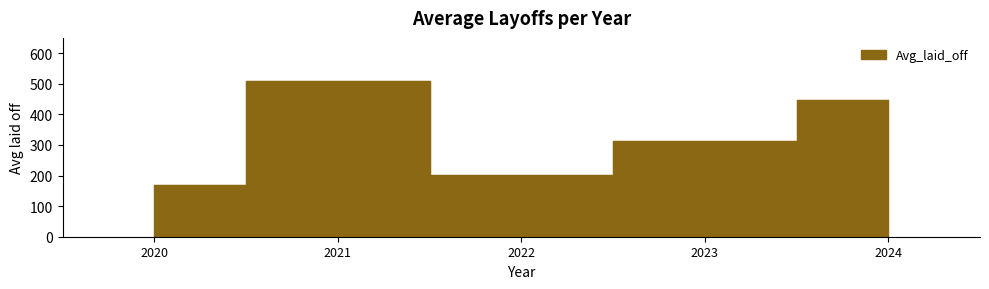

Which has a higher value, 2023 or 2020?

2023